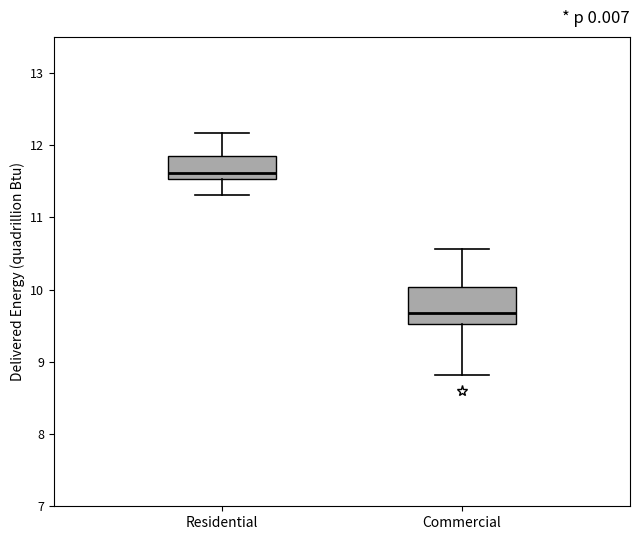

Which box is the tallest, from its lower edge to its upper edge?

Commercial